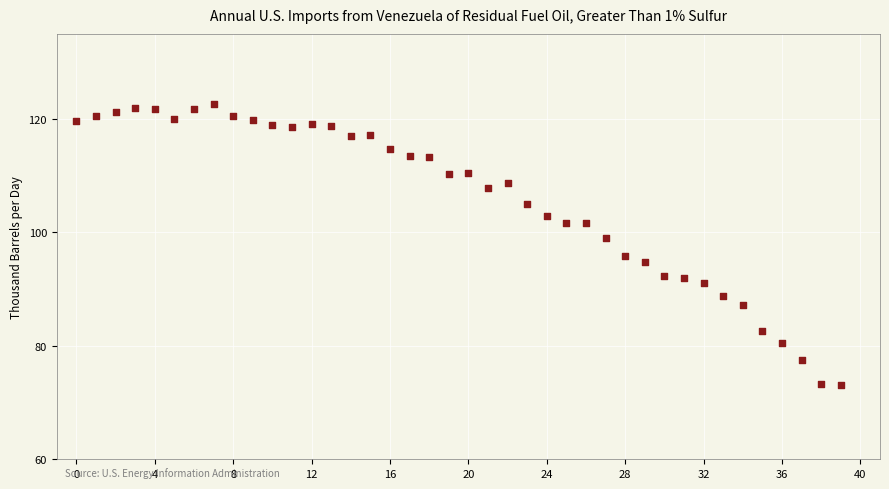

What is the range of Y values (max minus min)?

49.7